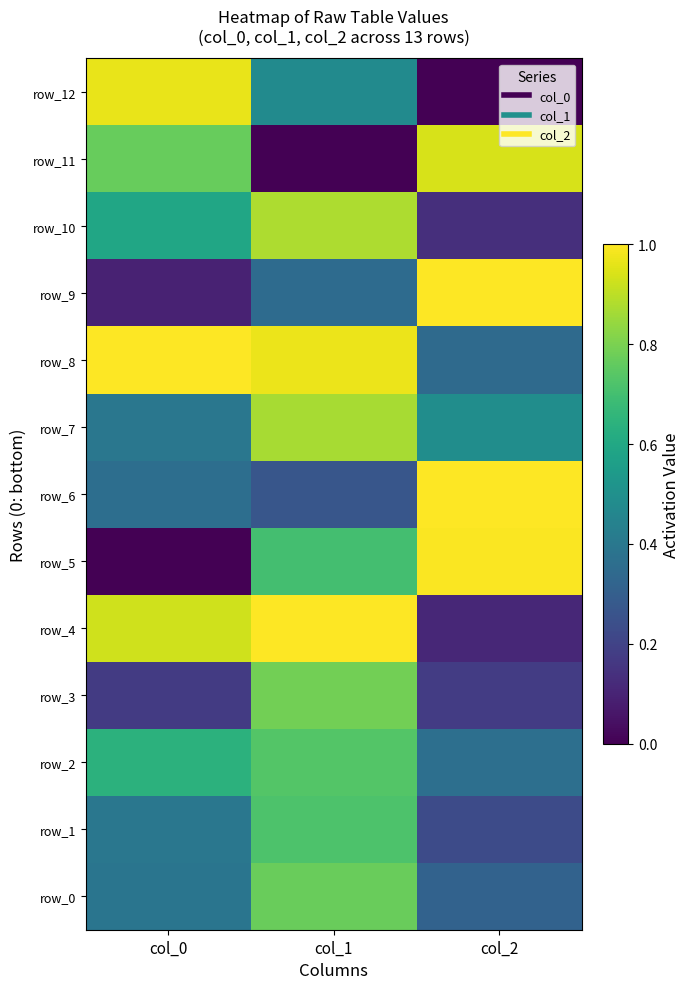

Rank the series at col_0 from lowest to highest value.

row_5, row_9, row_3, row_6, row_0, row_1, row_7, row_10, row_2, row_11, row_4, row_12, row_8